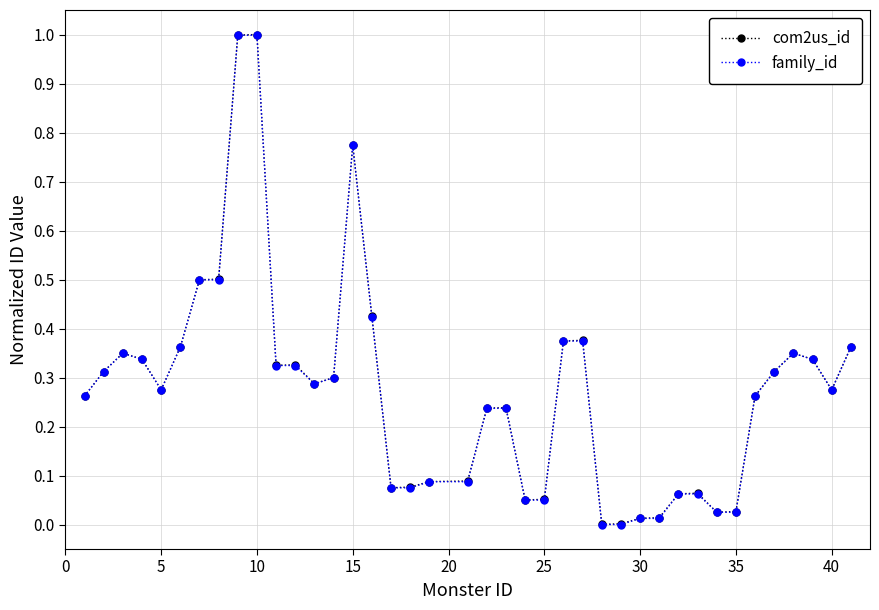

What is the maximum value for com2us_id?

1.0